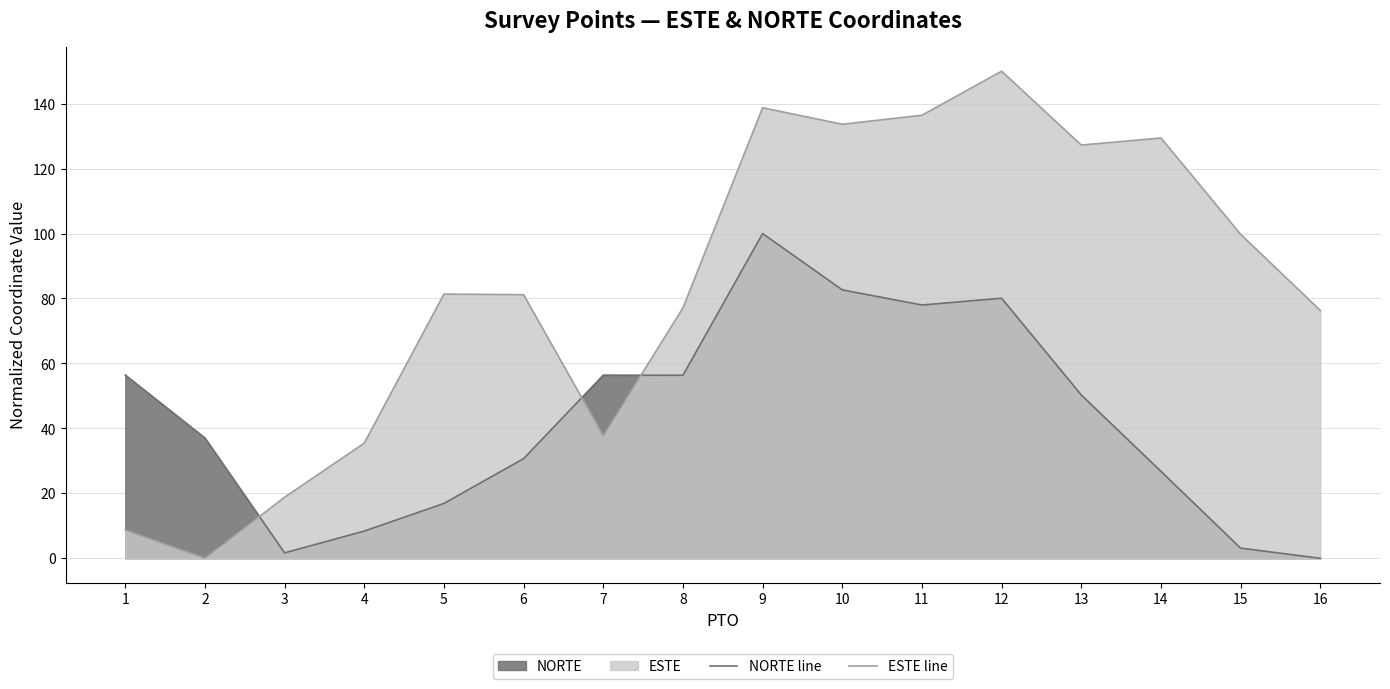

What is the difference between the maximum and minimum values in the ESTE line series?

150.0